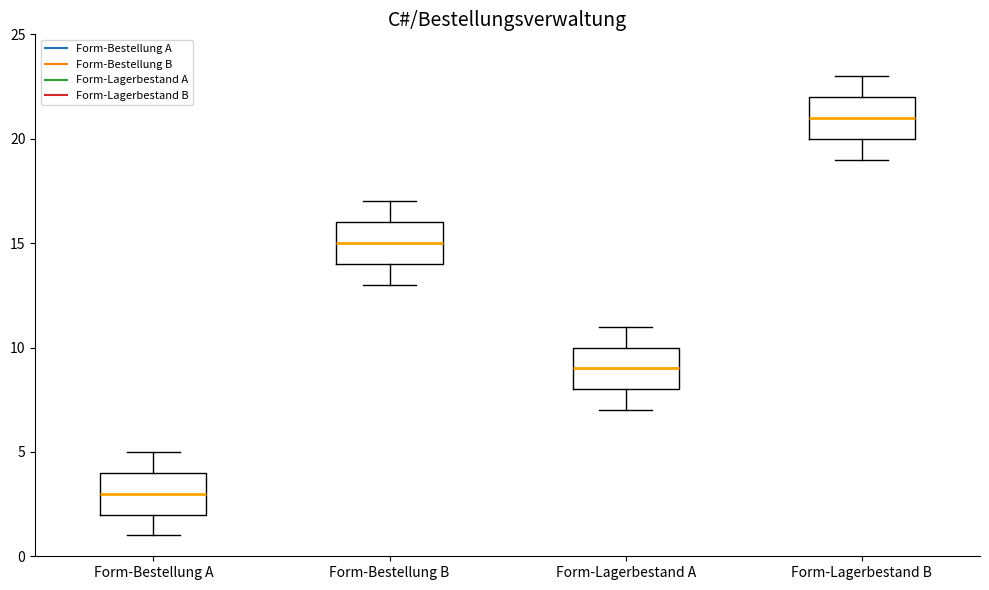

Reading left to right, read every box against the y-axis: the position of its median line, the range the box covers, and the ends of its whiskers. The values are not printed on the chart, so give them approximately, as read against the axis.

Form-Bestellung A: median 3, box 2 to 4, whiskers 1 to 5
Form-Bestellung B: median 15, box 14 to 16, whiskers 13 to 17
Form-Lagerbestand A: median 9, box 8 to 10, whiskers 7 to 11
Form-Lagerbestand B: median 21, box 20 to 22, whiskers 19 to 23